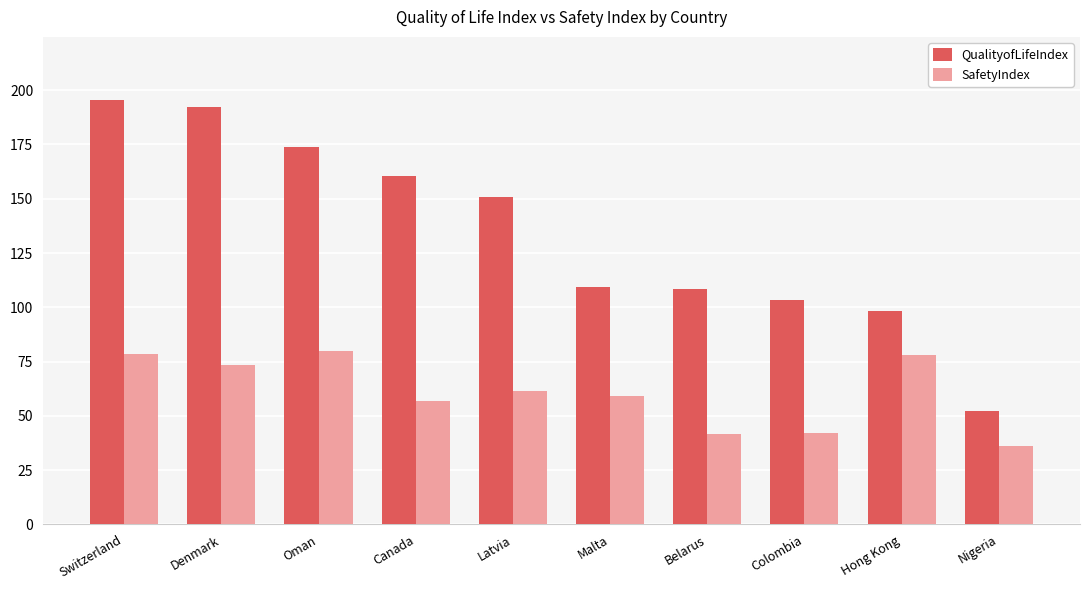

The value of QualityofLifeIndex at Colombia is 103.5. True or false?

True